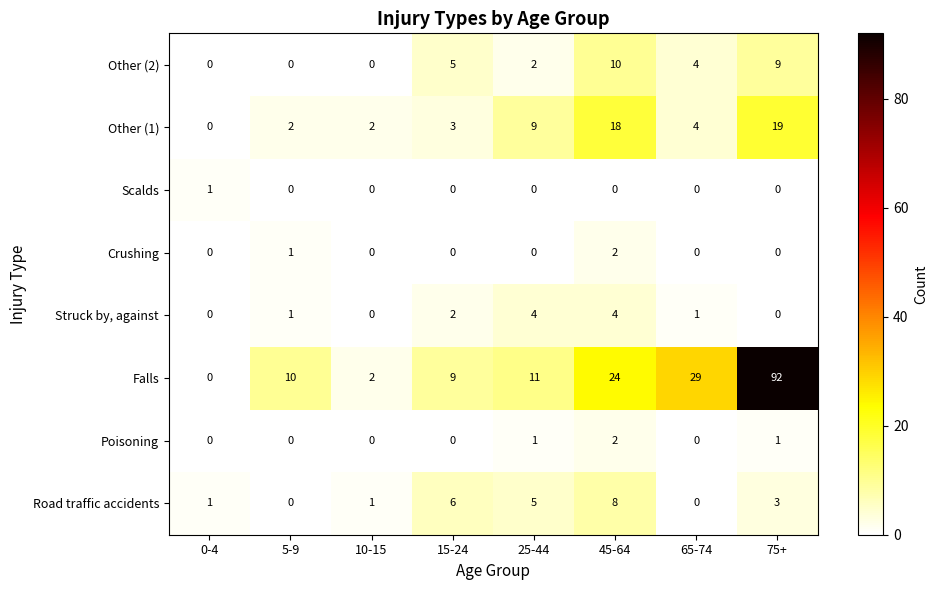

At which label is Other (1) closest to 9?

25-44